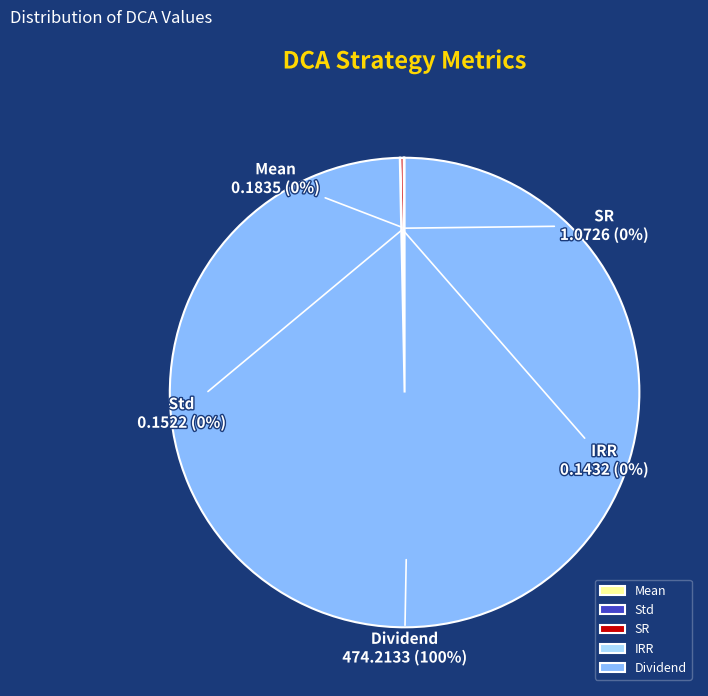

To the nearest percent, what is the average slice percentage?

20%